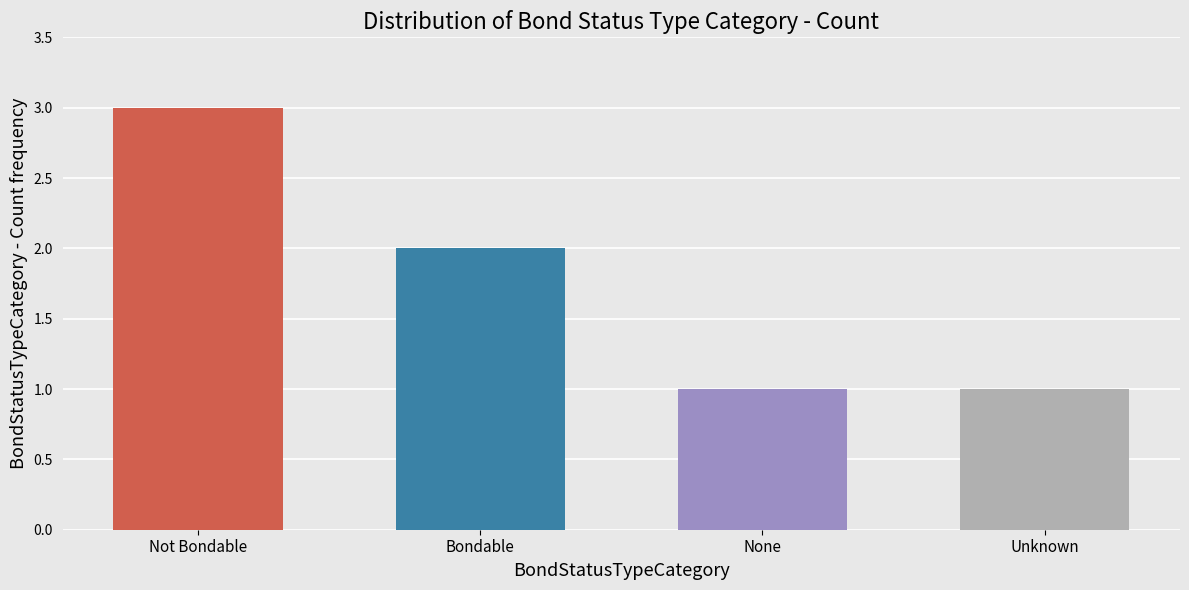

Does the chart contain any negative values?

No